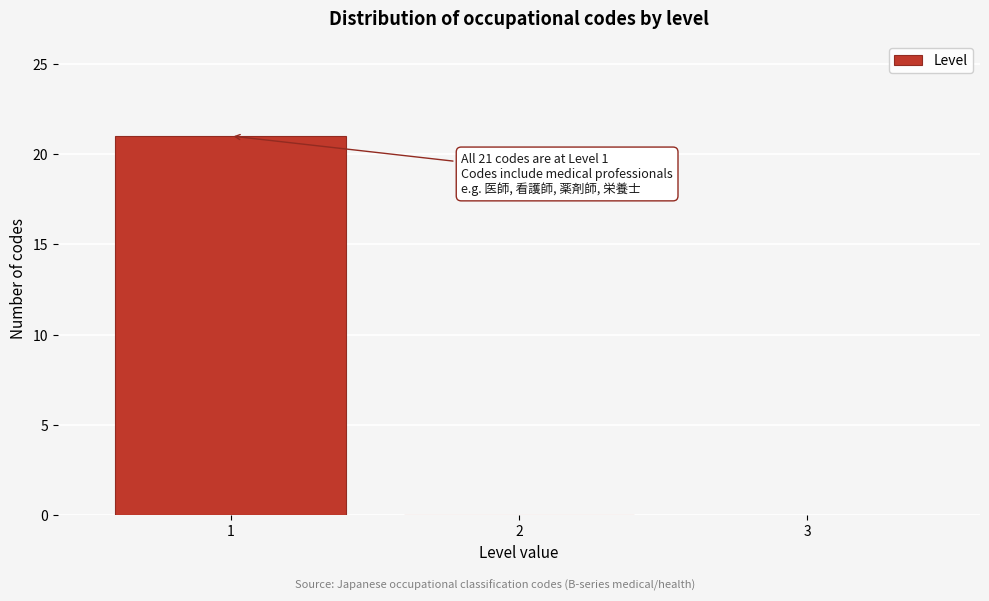

Reading right to left, what are all the values shown in this chart?

2=0	1=21